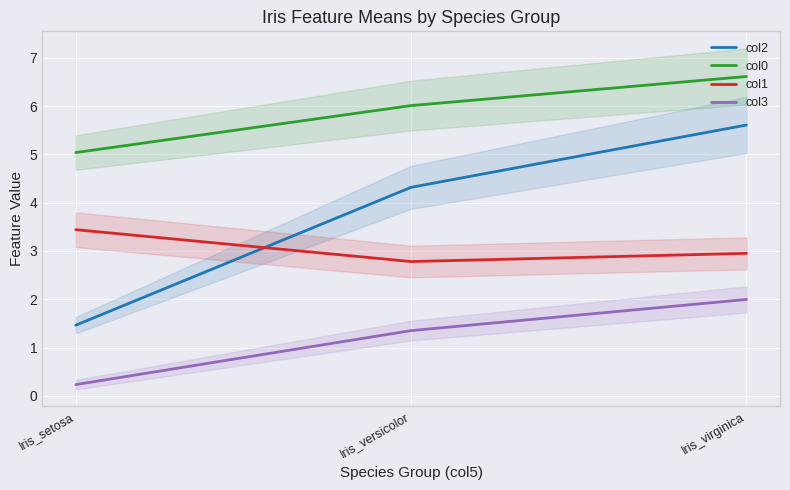

Which label corresponds to the largest value in the chart?

Iris_virginica